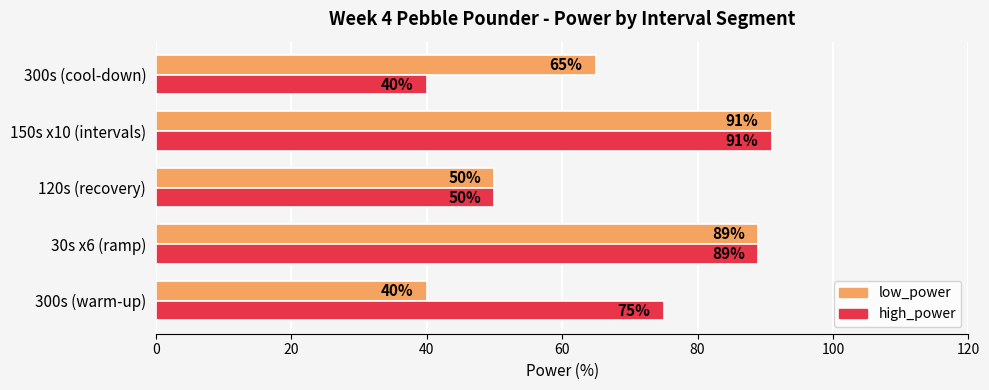

What value does the low_power series have at 30s x6 (ramp)?

89